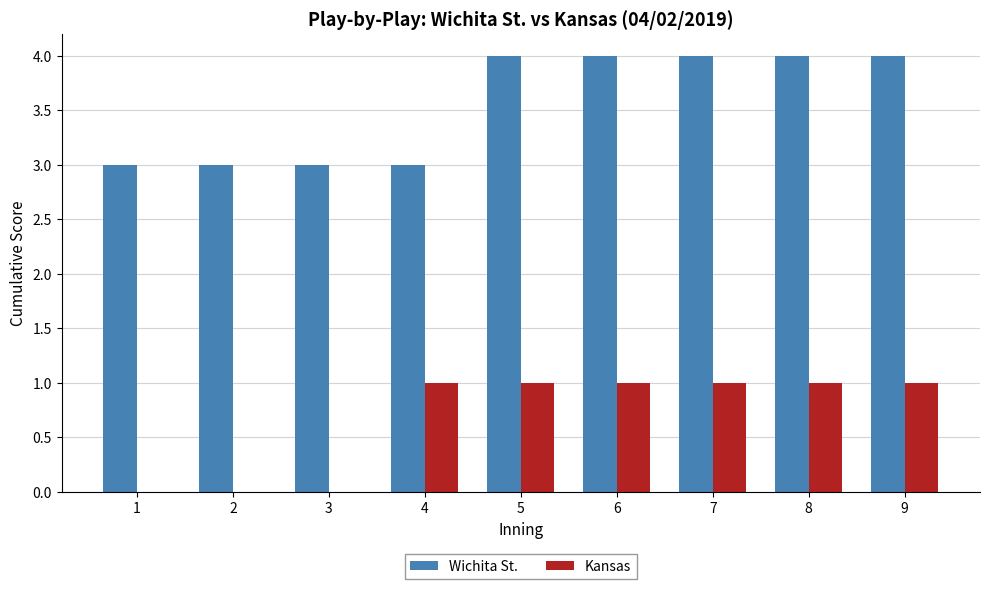

The value of Wichita St. at 2 is 3. True or false?

True